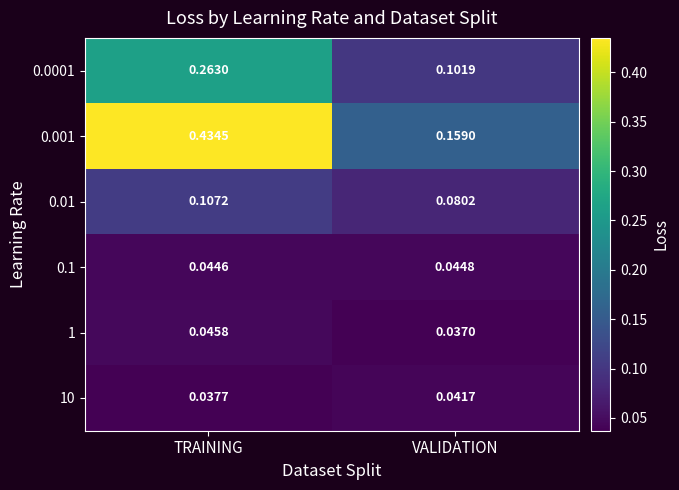

At which label is 0.001 closest to 0?

VALIDATION